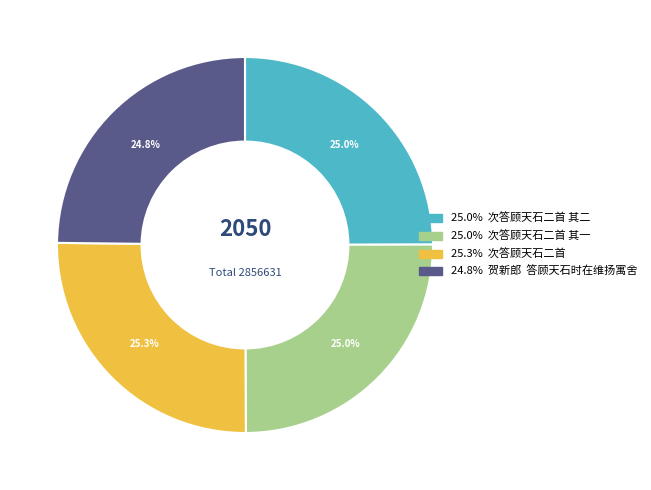

Does any single category account for the majority?

No